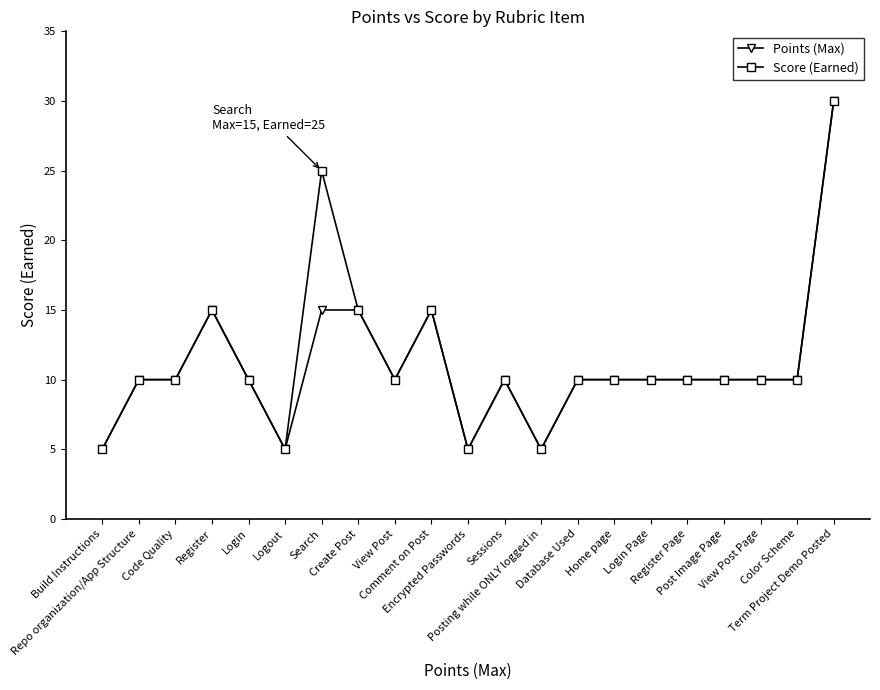

True or false: Points (Max) has a value of 13 at Repo organization/App Structure.

False